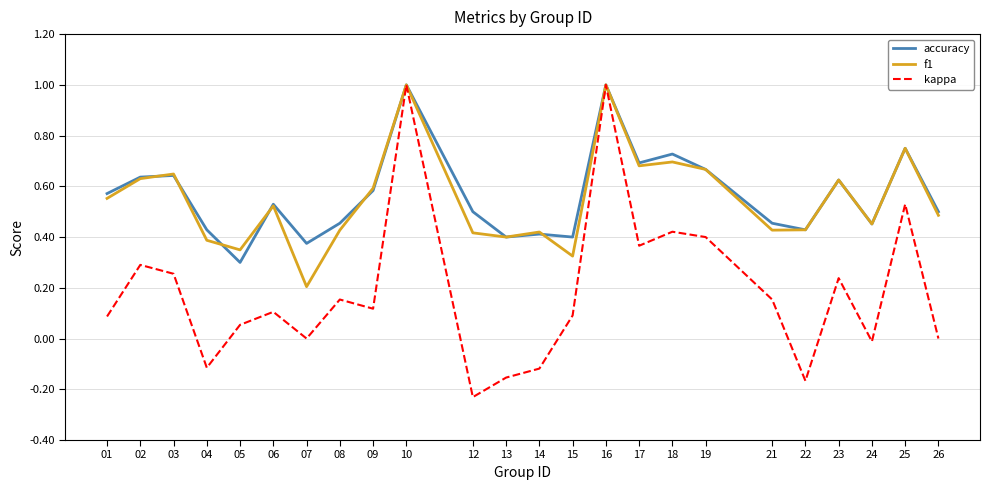

The accuracy series shows 0.6 at 09. True or false?

True